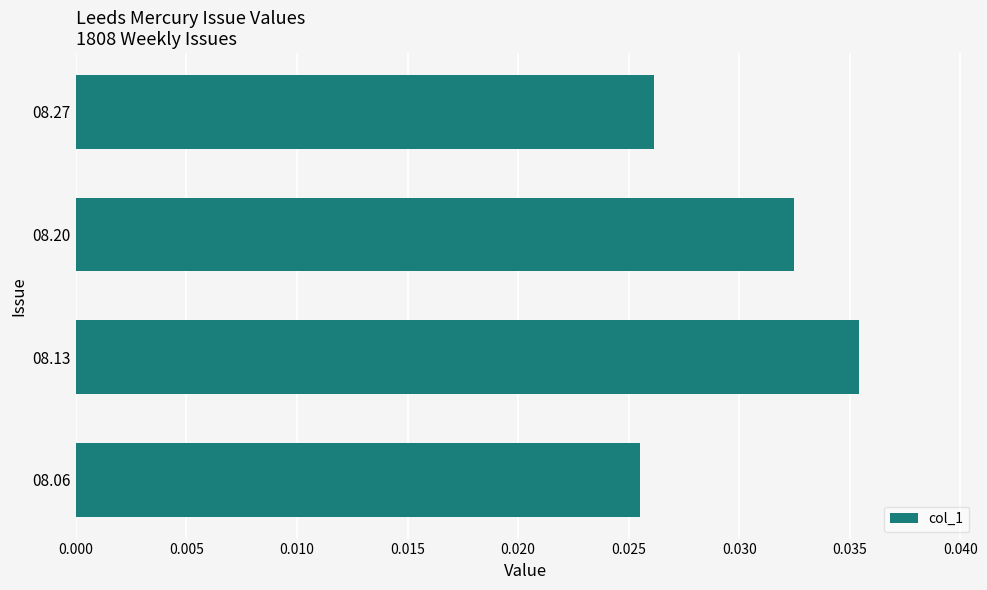

What is the sum of all values?

0.1